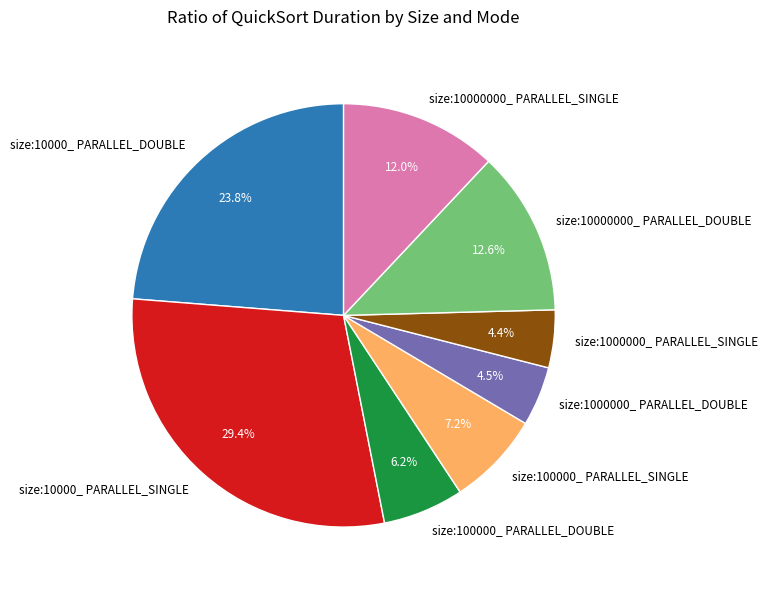

What is the ratio of the value at size:1000000_ PARALLEL_SINGLE to the value at size:10000000_ PARALLEL_SINGLE?

0.4